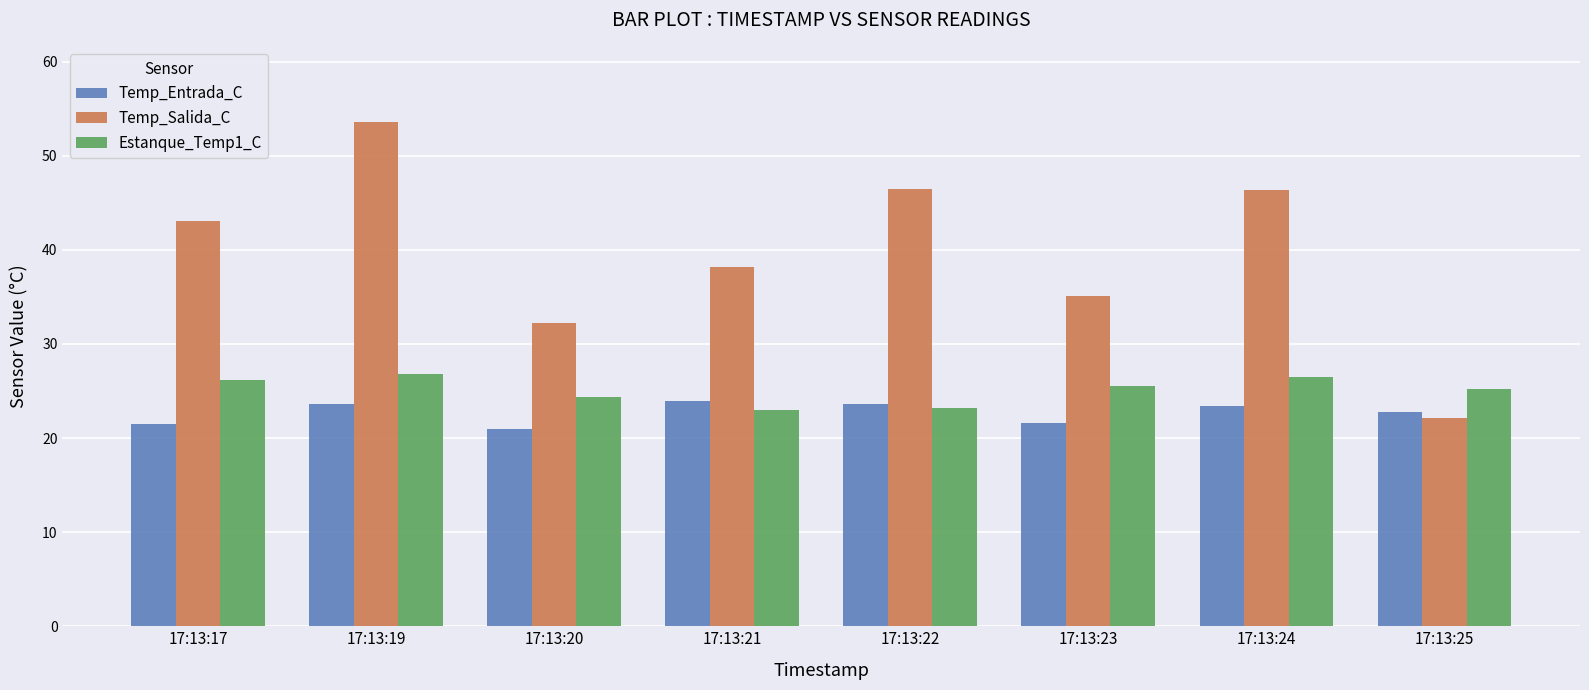

What is the value of the Estanque_Temp1_C bar at the 6th from the left?

25.6